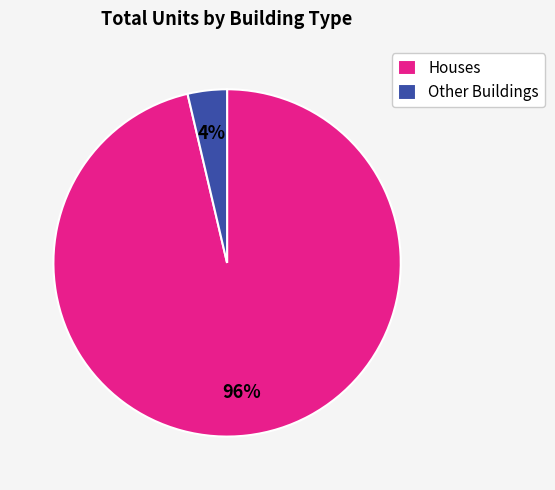

To the nearest percent, what is the combined percentage of Other Buildings and Houses?

100%